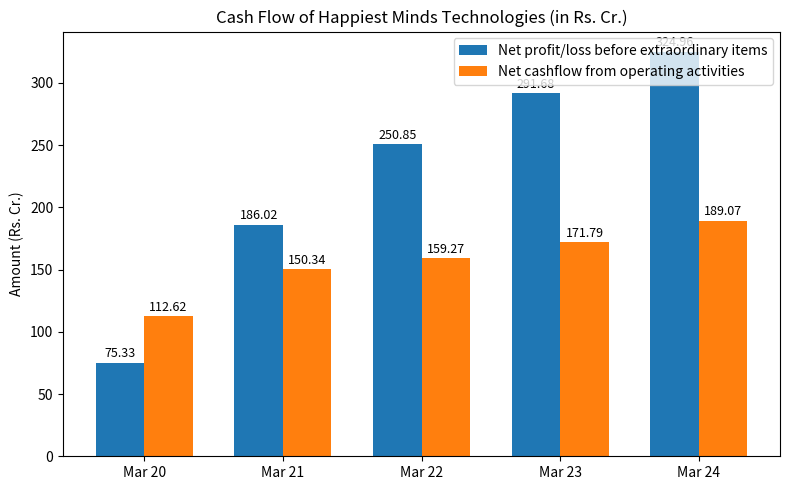

At which label does Net cashflow from operating activities reach its minimum?

Mar 20